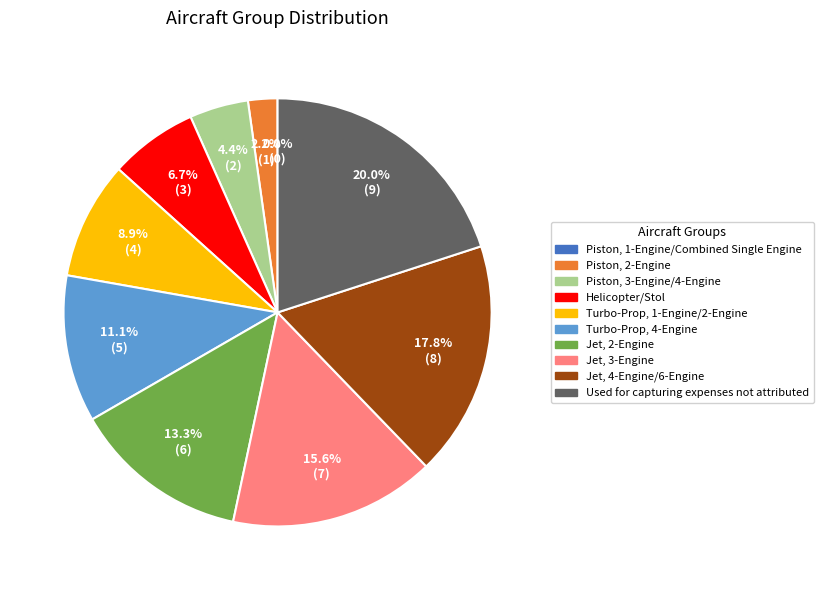

To the nearest percent, what percentage of the pie is Jet, 2-Engine?

13%